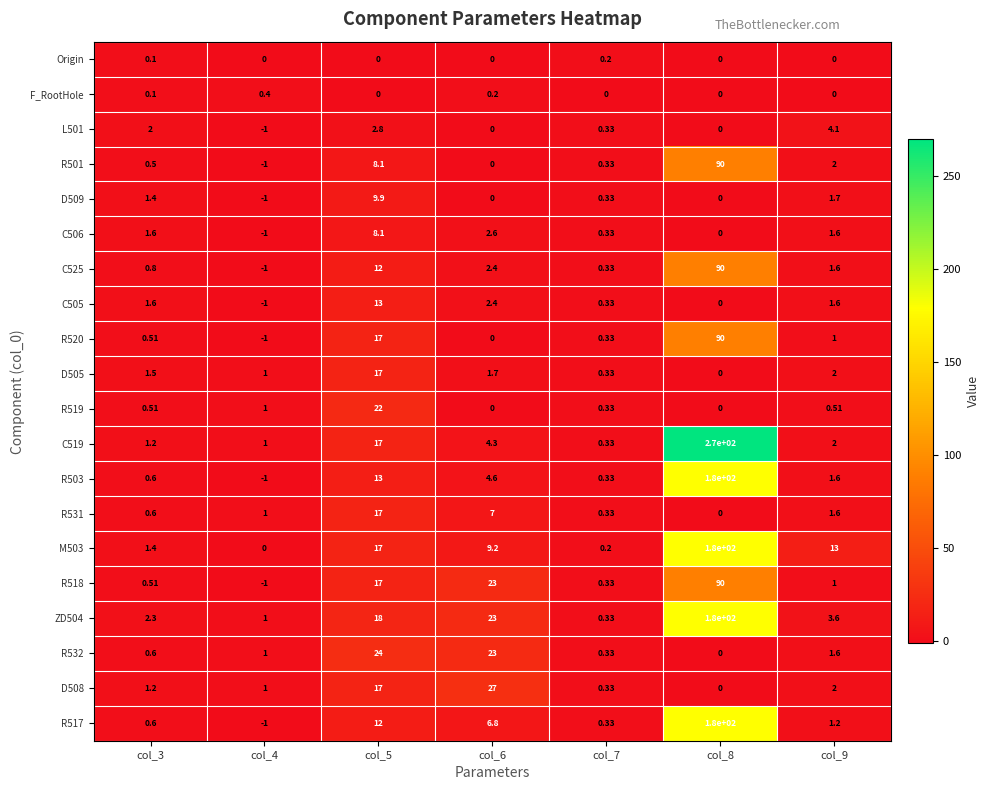

Is the value of R518 at col_3 greater than the value of R517 at col_5?

No